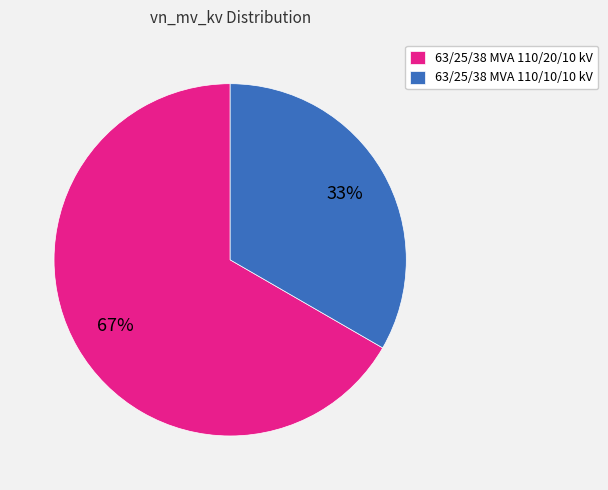

How many slices are in this pie chart?

2